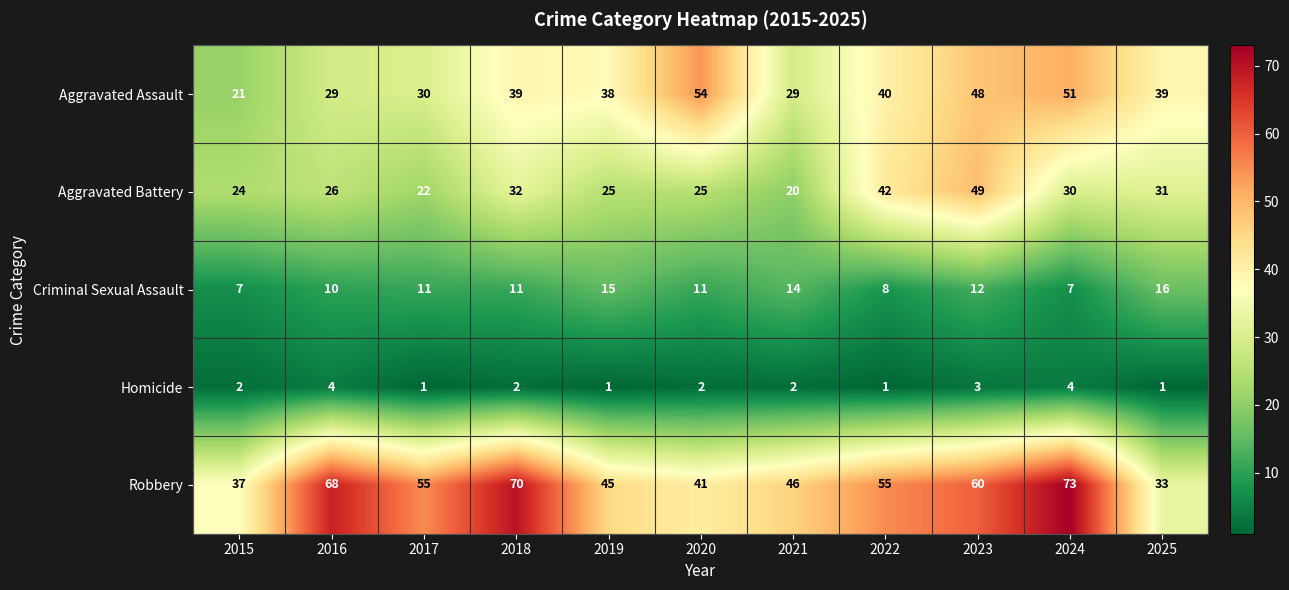

What is the difference between the maximum and minimum values in the Homicide series?

3